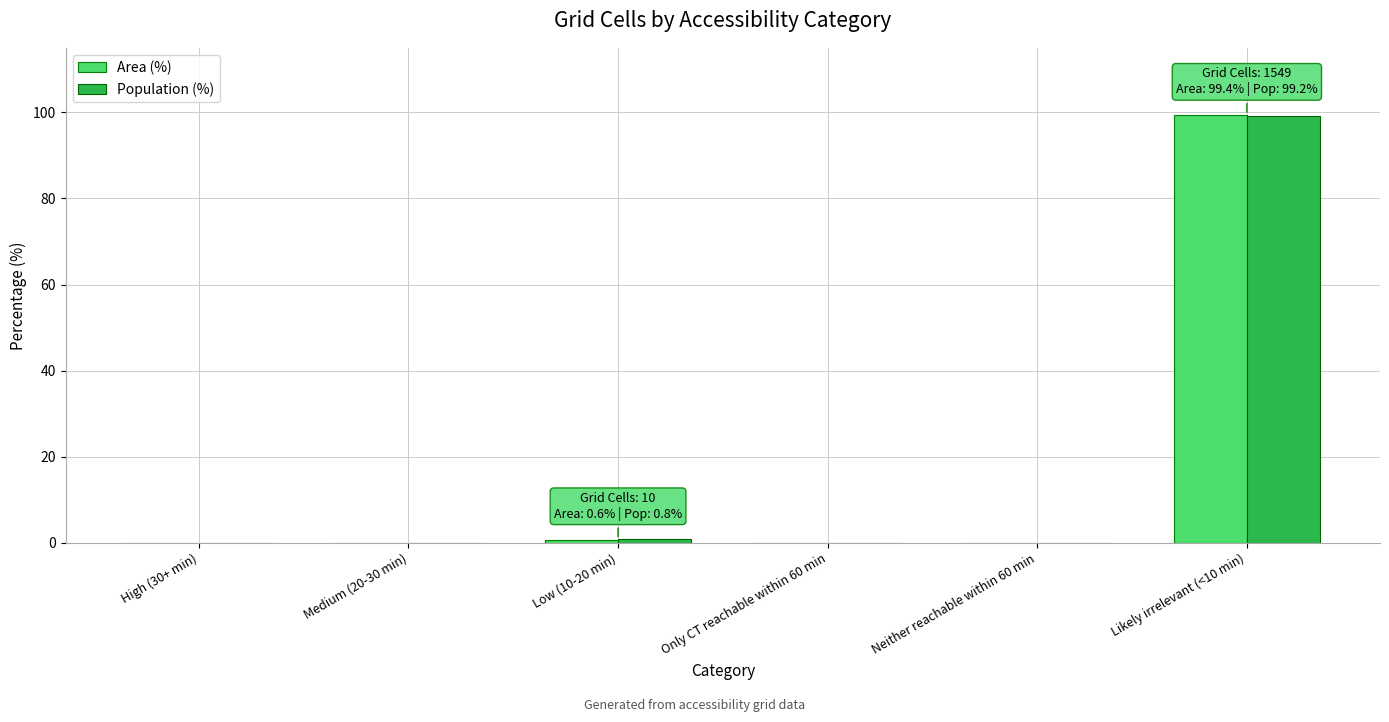

What are all the series names shown in the legend?

Area (%), Population (%)